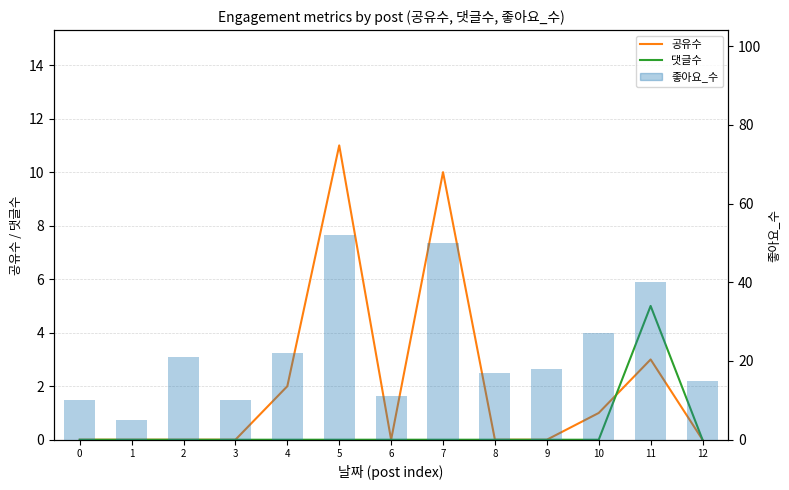

Reading right to left, transcribe all the data shown in this chart.

공유수: 12=0	11=3	10=1	9=0	8=0	7=10	6=0	5=11	4=2	3=0	2=0	1=0	0=0
댓글수: 12=0	11=5	10=0	9=0	8=0	7=0	6=0	5=0	4=0	3=0	2=0	1=0	0=0
좋아요_수: 12=15	11=40	10=27	9=18	8=17	7=50	6=11	5=52	4=22	3=10	2=21	1=5	0=10